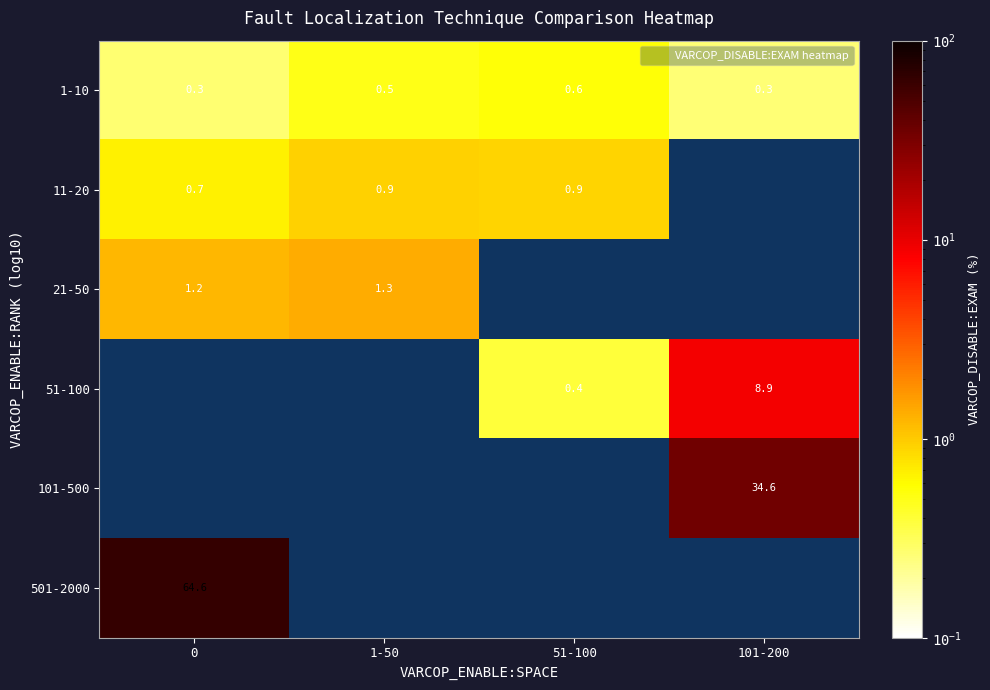

What is the spread (max minus min) of values at 1-50?

0.8